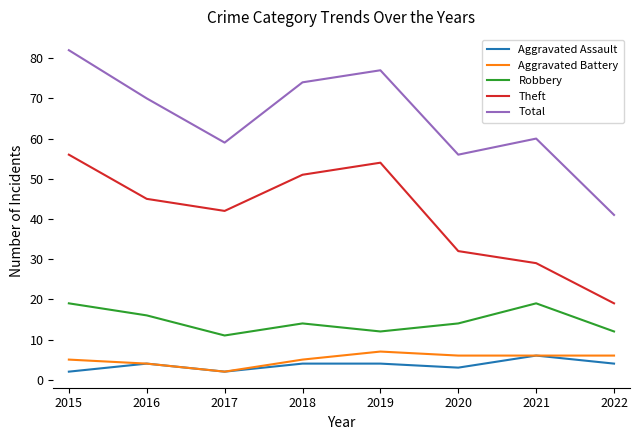

What is the difference between the Total values at 2019 and 2018?

3